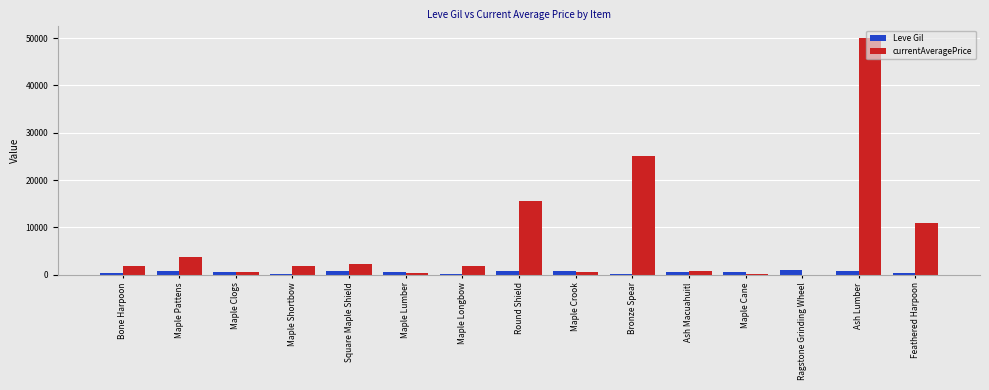

At which label does Leve Gil first exceed 630?

Maple Pattens